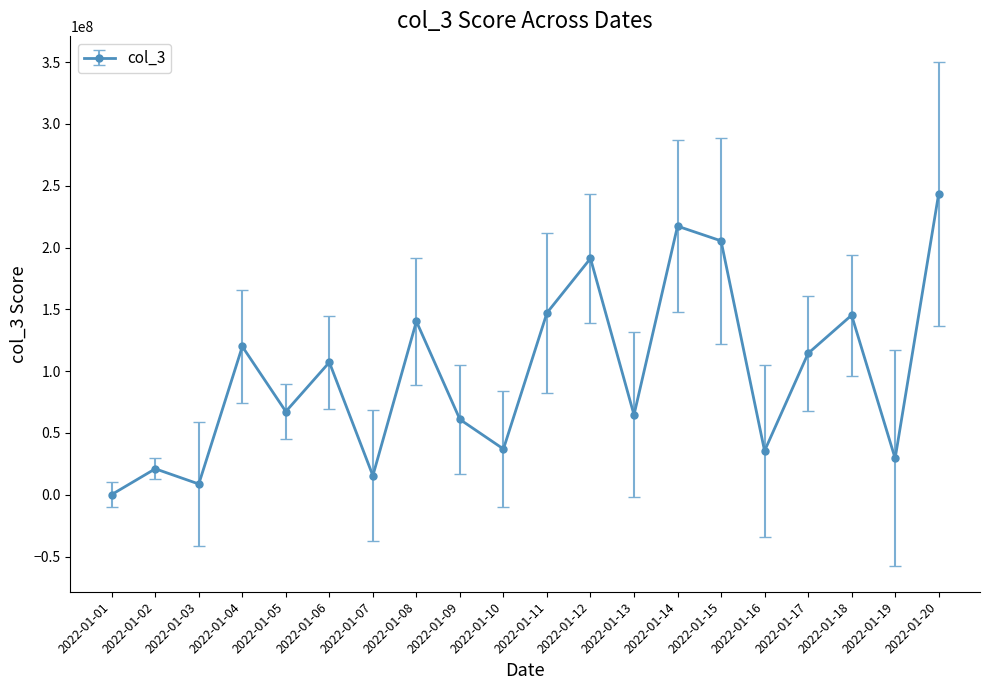

Between 2022-01-11 and 2022-01-09, which is larger?

2022-01-11